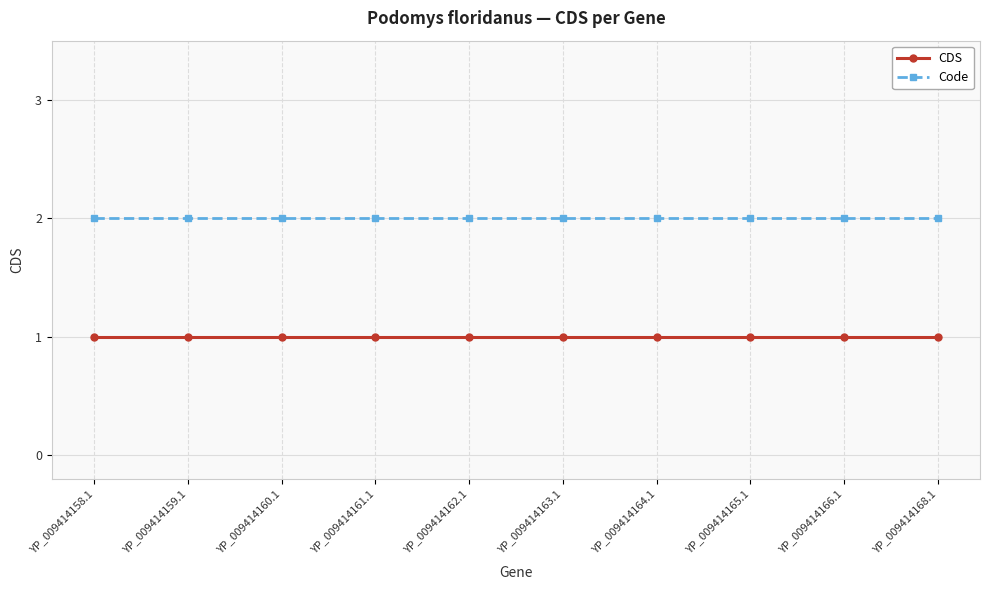

What is the average value of the Code series?

2